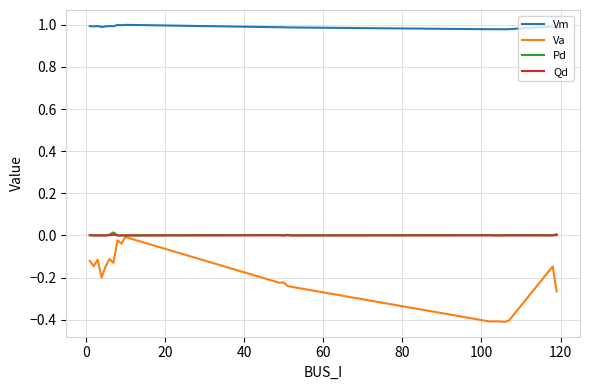

True or false: Vm and Pd cross at least once.

False